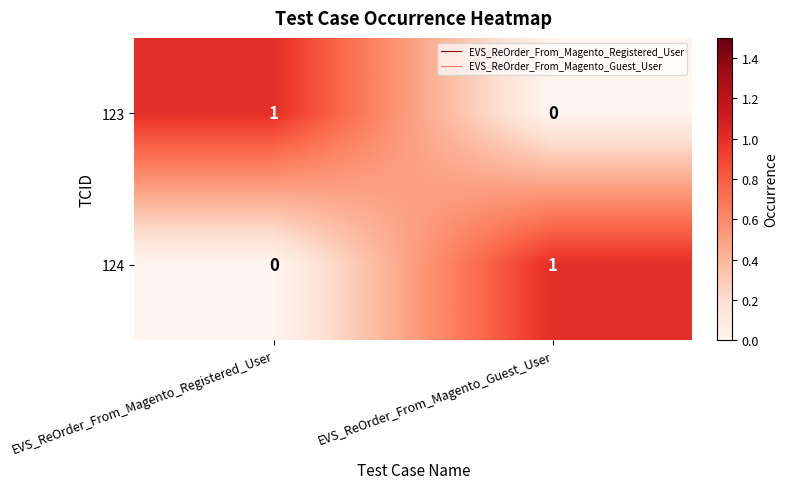

The 123 series shows 2 at EVS_ReOrder_From_Magento_Registered_User. True or false?

False